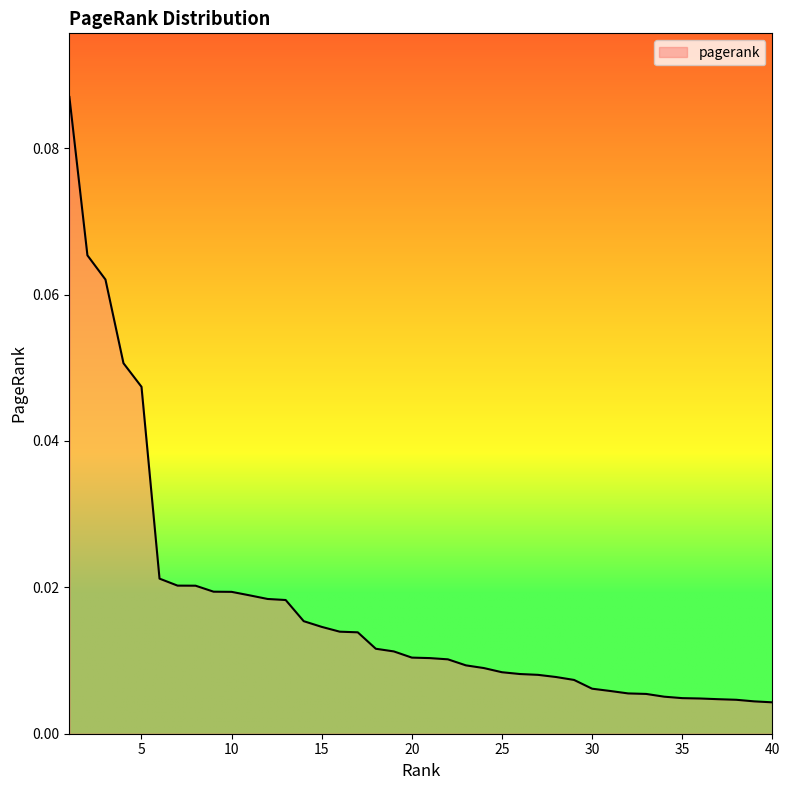

Which category has the highest value across all series?

1